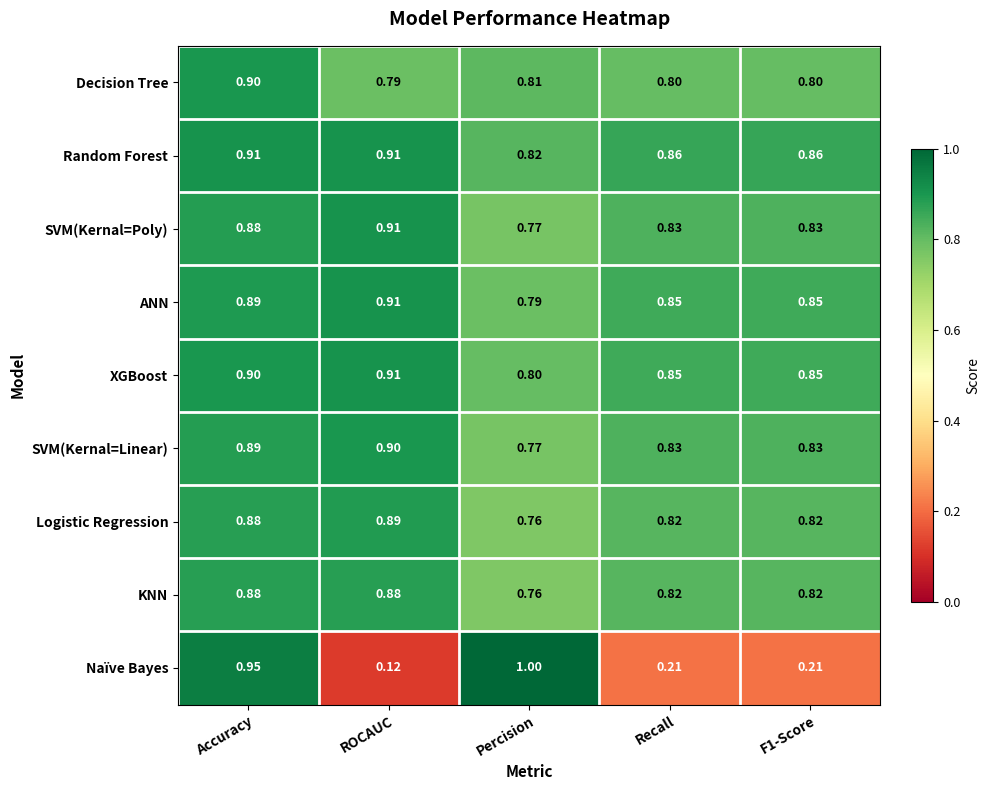

Which series has the largest range (max minus min)?

Naïve Bayes